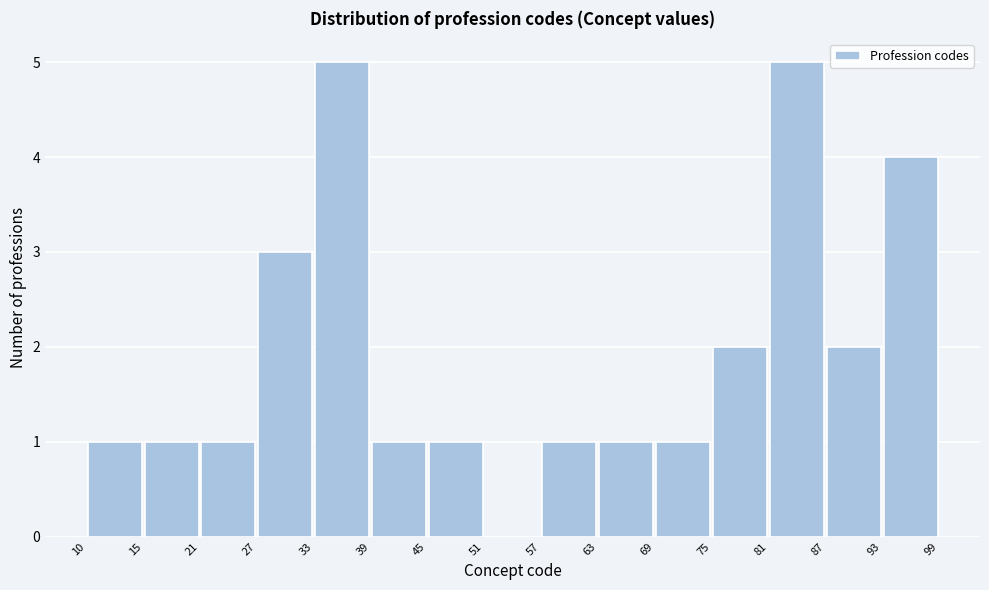

Reading left to right, transcribe this chart: for each bar, give the range it covers on the x-axis and its height. The values are not printed on the chart, so give them approximately, as read against the axis.

10 to 15: 1
15 to 21: 1
21 to 27: 1
27 to 33: 3
33 to 39: 5
39 to 45: 1
45 to 51: 1
51 to 57: 0
57 to 63: 1
63 to 69: 1
69 to 75: 1
75 to 81: 2
81 to 87: 5
87 to 93: 2
93 to 99: 4